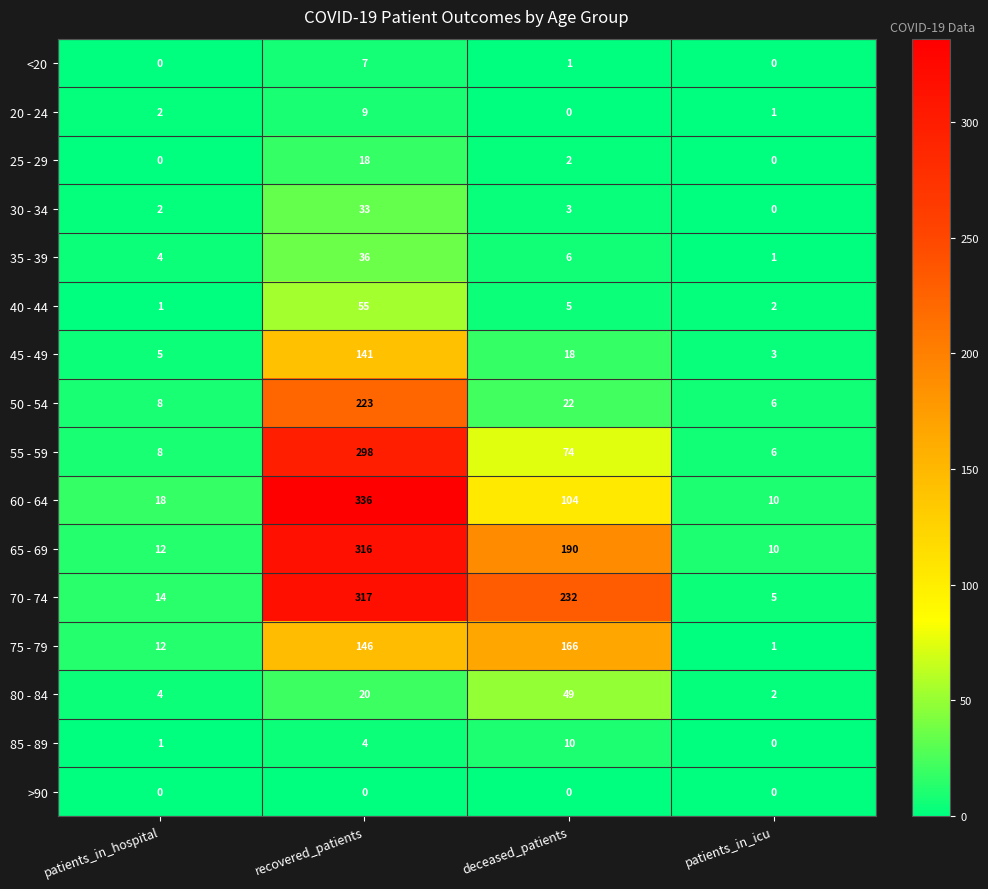

Which series has the largest range (max minus min)?

60 - 64